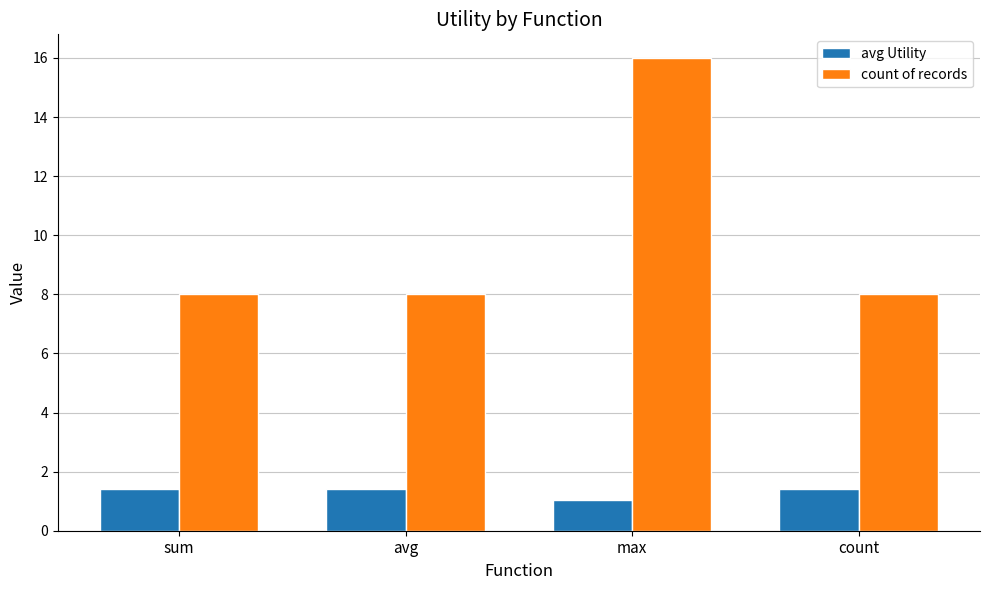

What is the highest value of the avg Utility series?

1.4